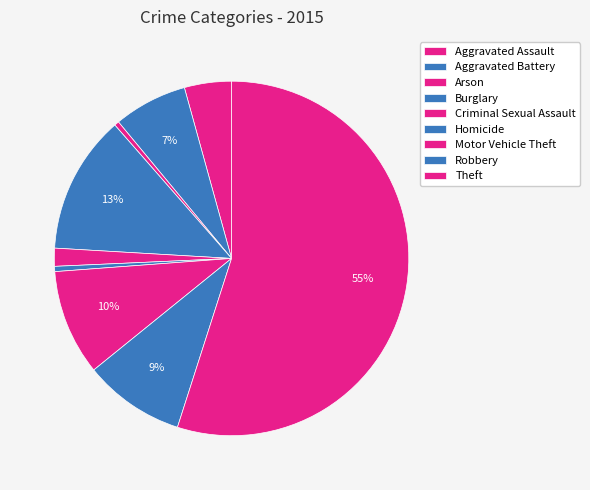

Which slice is the largest?

Theft